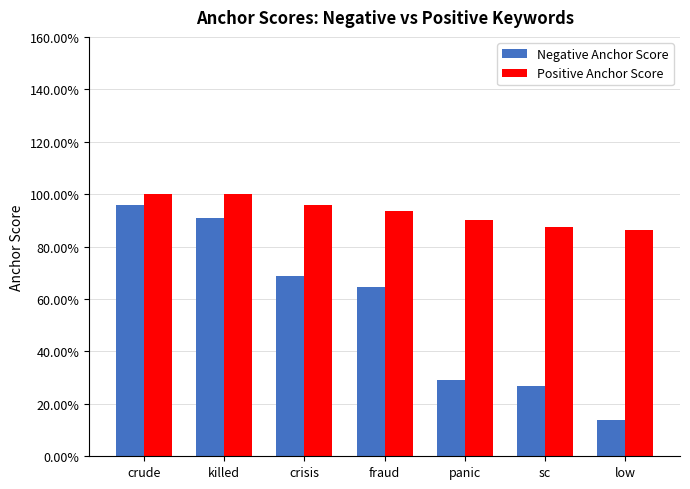

List the labels in order of Negative Anchor Score value, largest first.

crude, killed, crisis, fraud, panic, sc, low